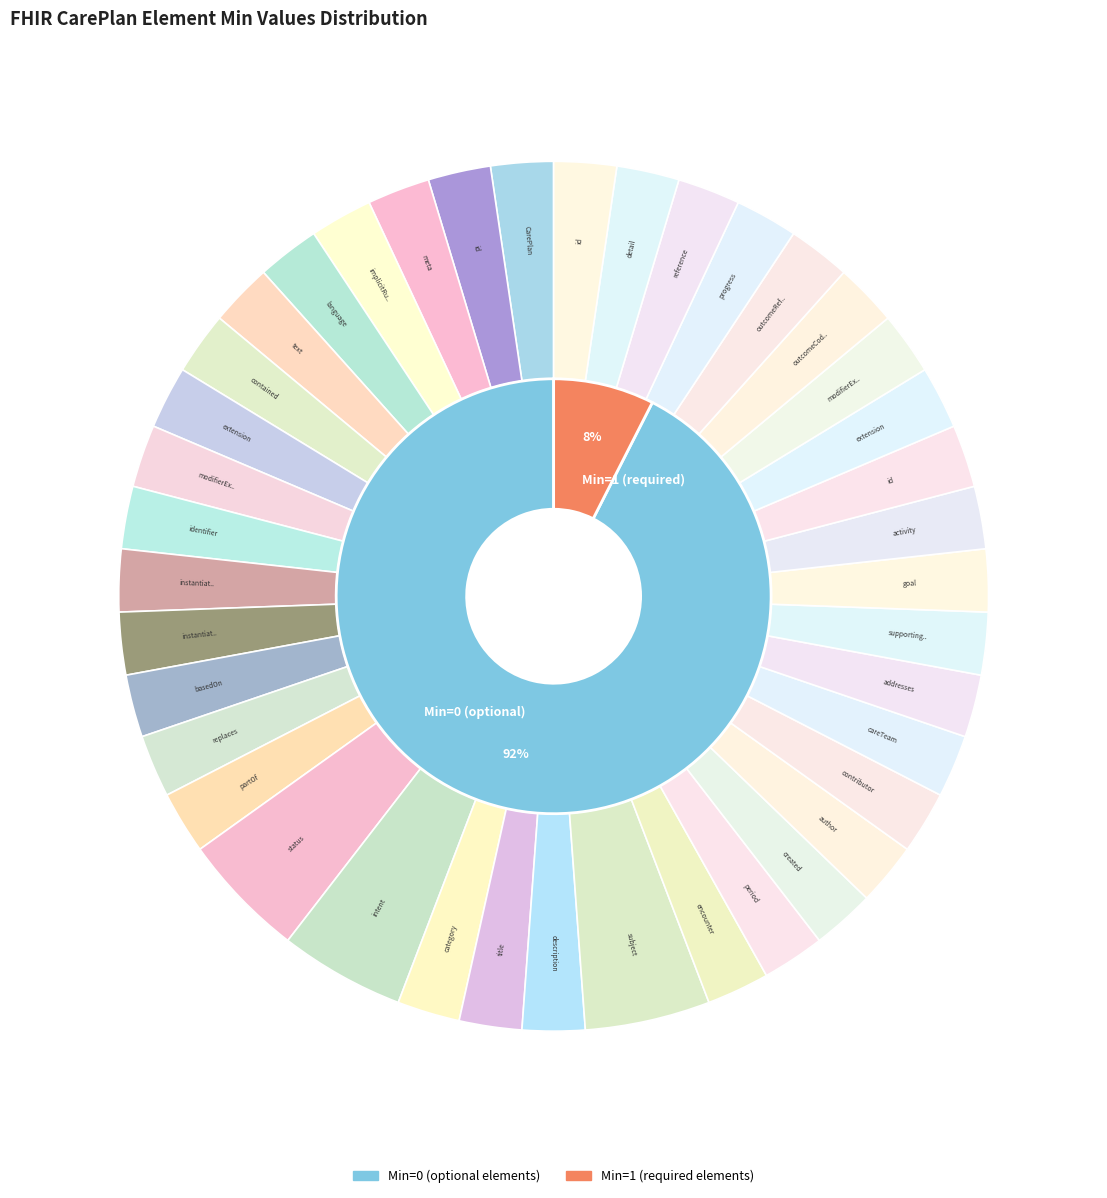

Is it true that 28 is 0% of the pie?

True